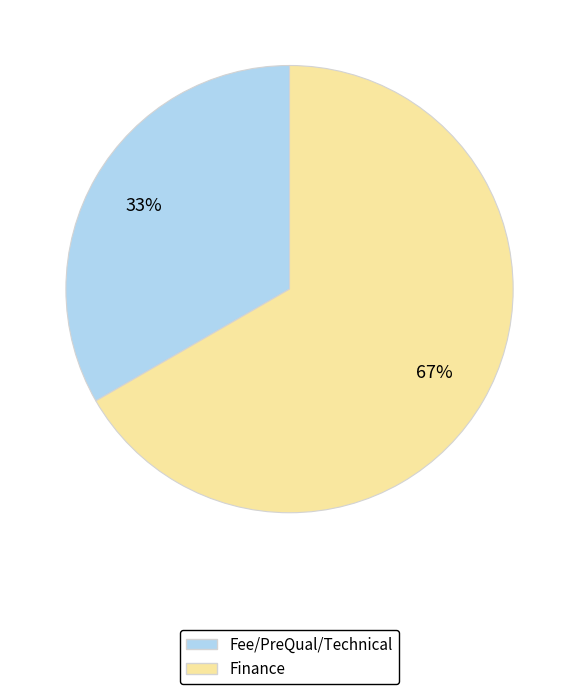

Is the sum of Fee/PreQual/Technical and Finance greater than half?

Yes